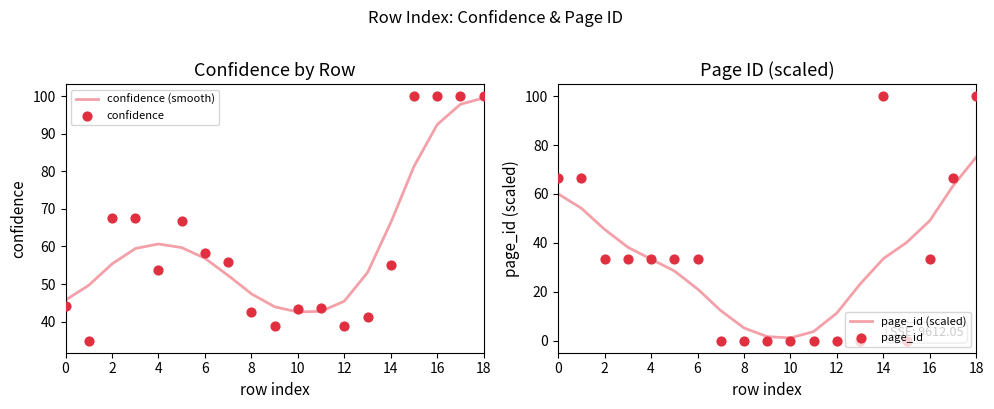

Which has a higher value, 4 or 0?

4